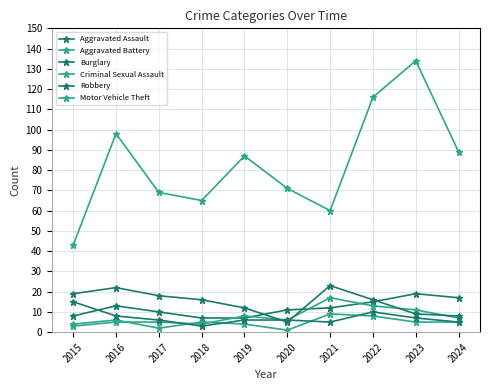

Rank the categories by Burglary value from highest to lowest.

2021, 2016, 2015, 2017, 2018, 2022, 2019, 2023, 2024, 2020